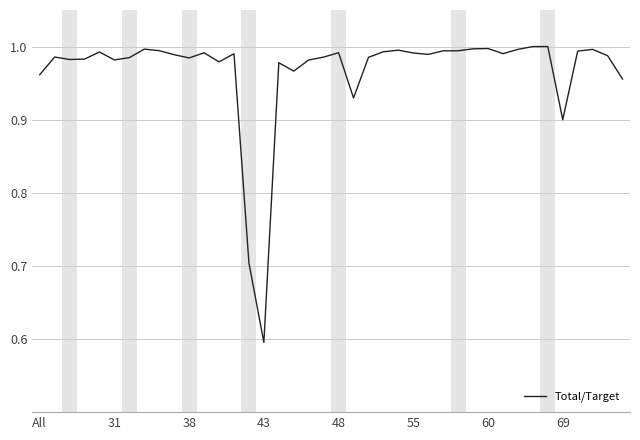

What is the smallest value displayed?

0.6